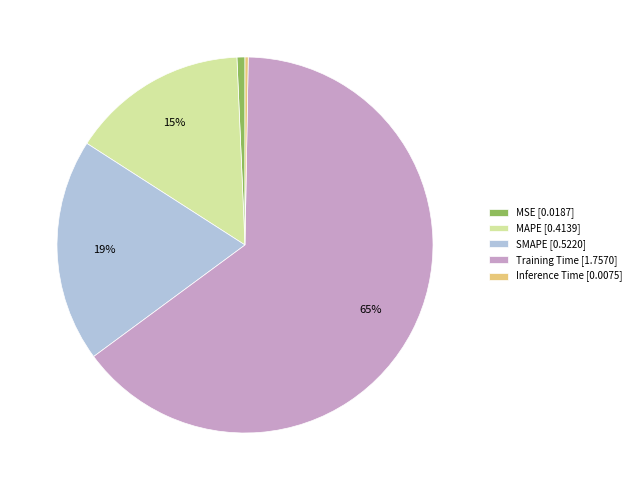

To the nearest percent, what portion does MSE [0.0187] represent?

1%